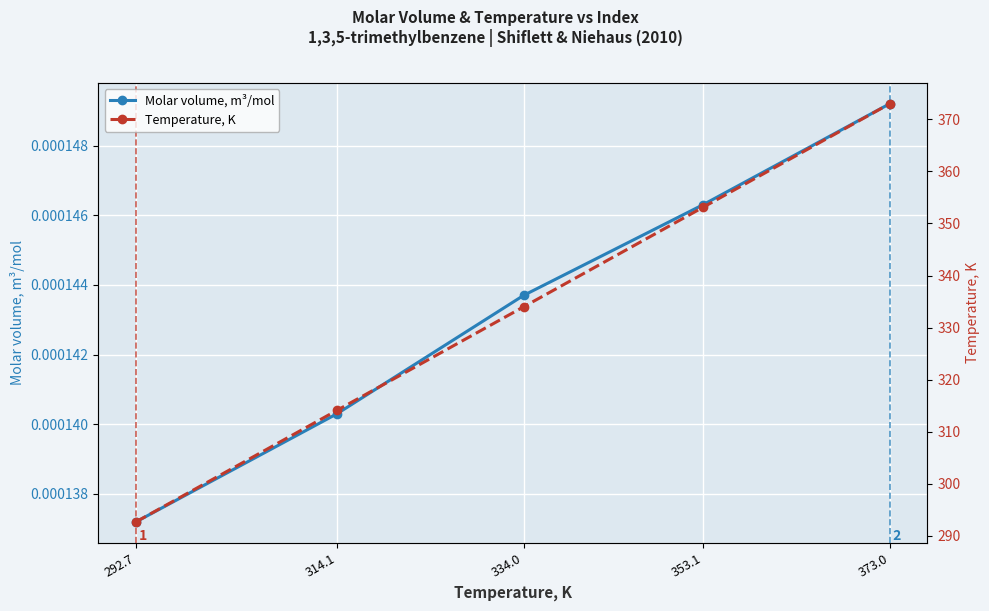

Which series changed the most between 292.7 and 373.0?

Temperature, K